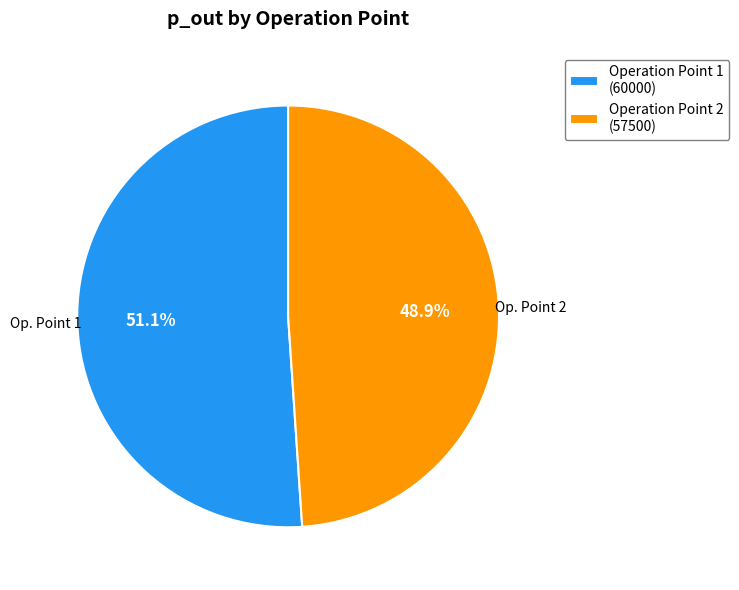

To the nearest percent, what is the average slice percentage?

50%